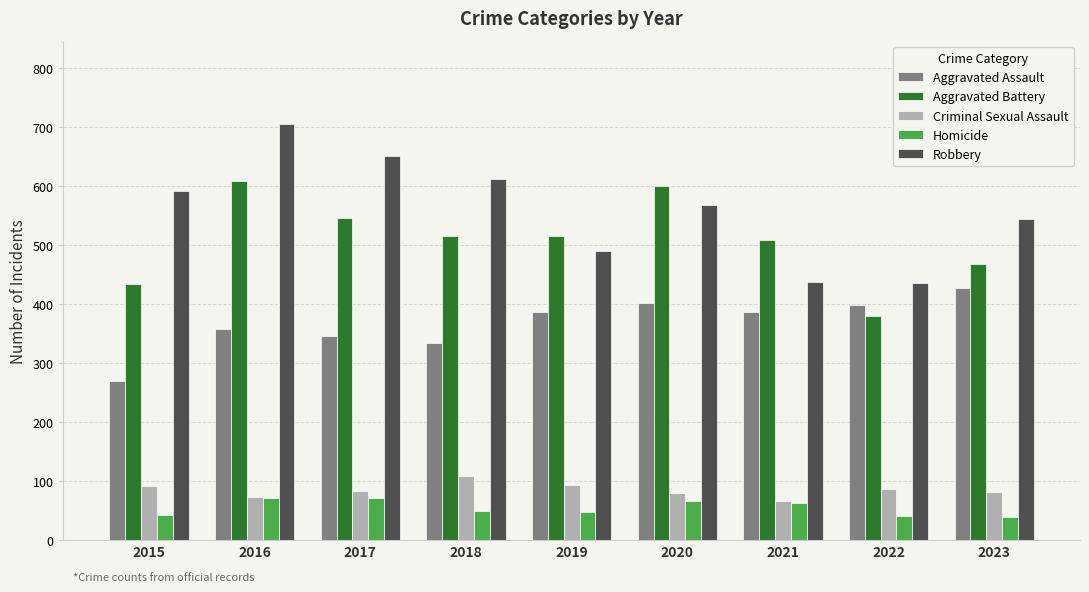

What is the value of the Robbery bar at the 4th from the left?

611